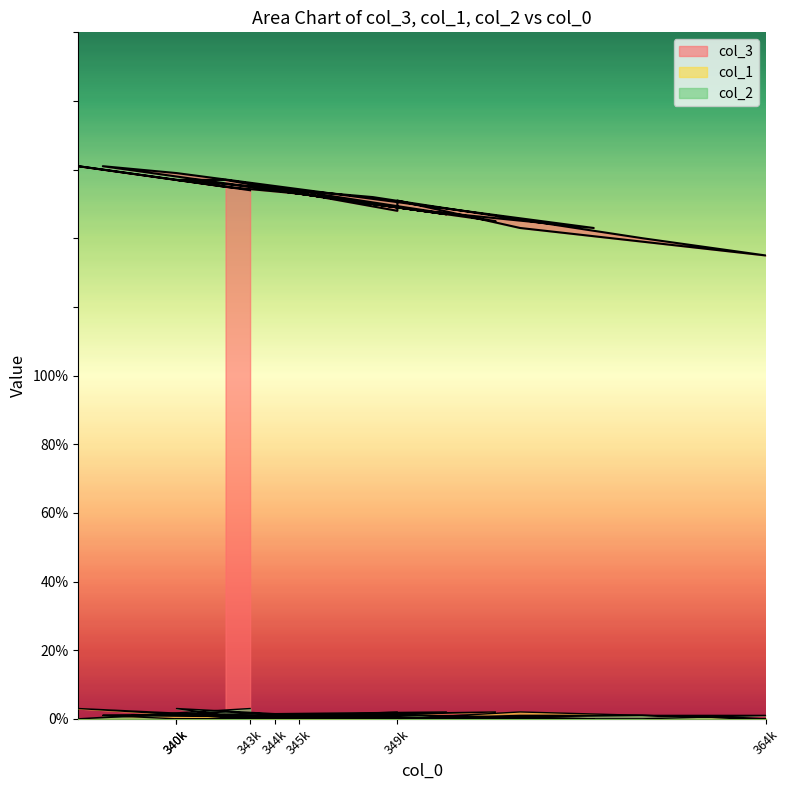

What is the difference between the col_1 values at 344 and 351?

1